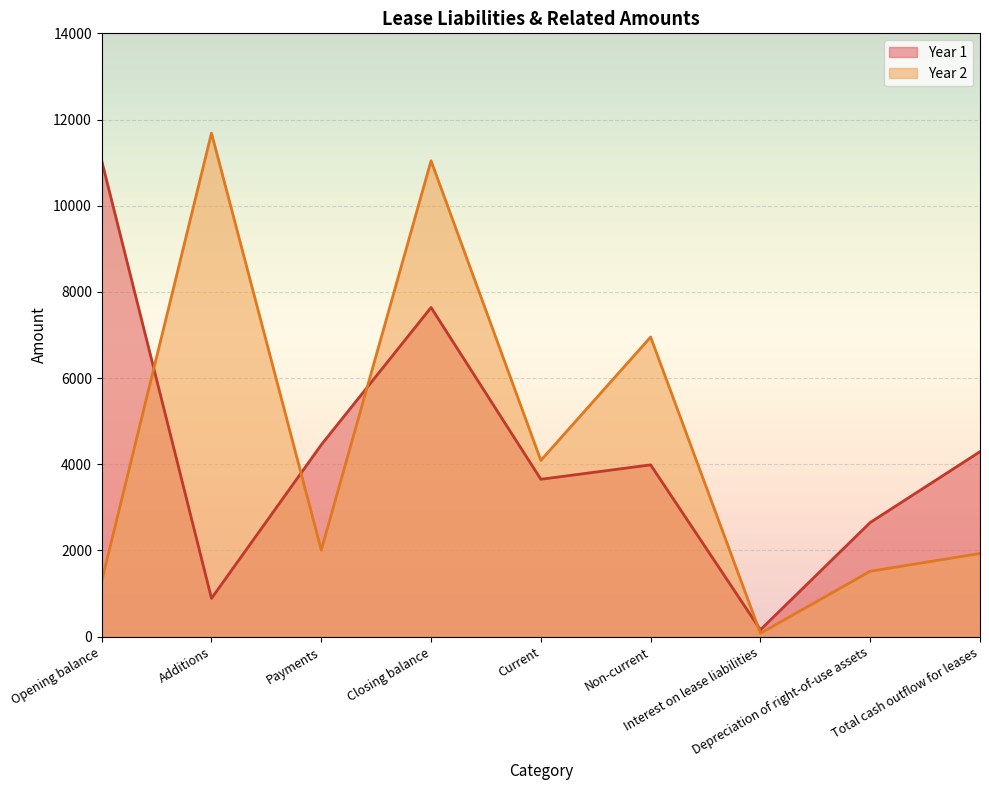

What is the spread (max minus min) of values at Payments?

2443